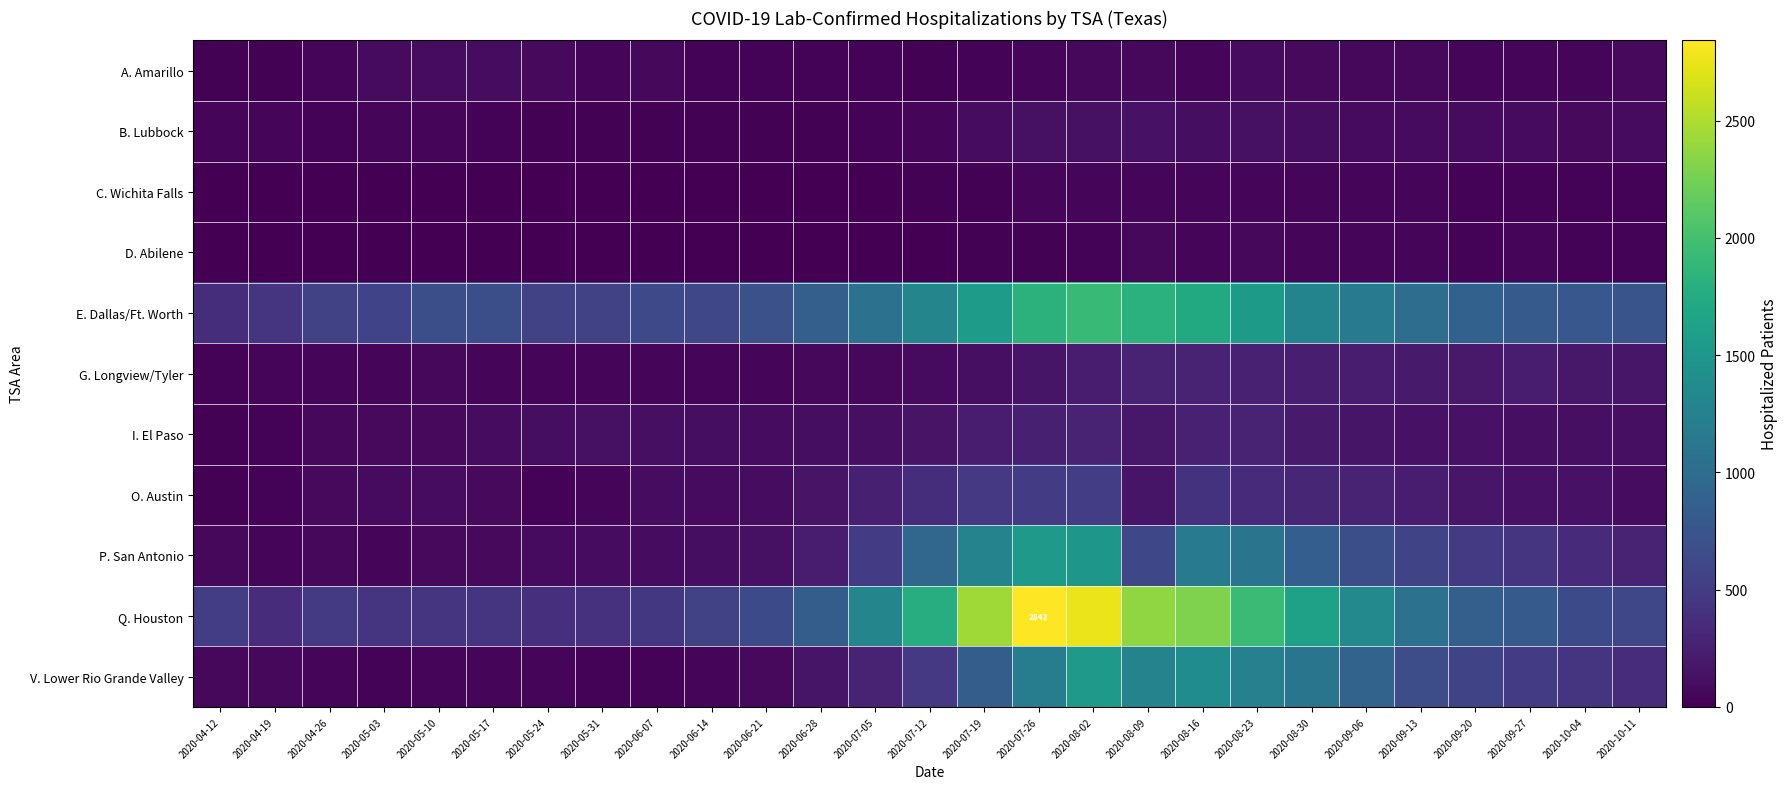

What is the sum of the E. Dallas/Ft. Worth values at 2020-10-04 and 2020-05-24?

1324